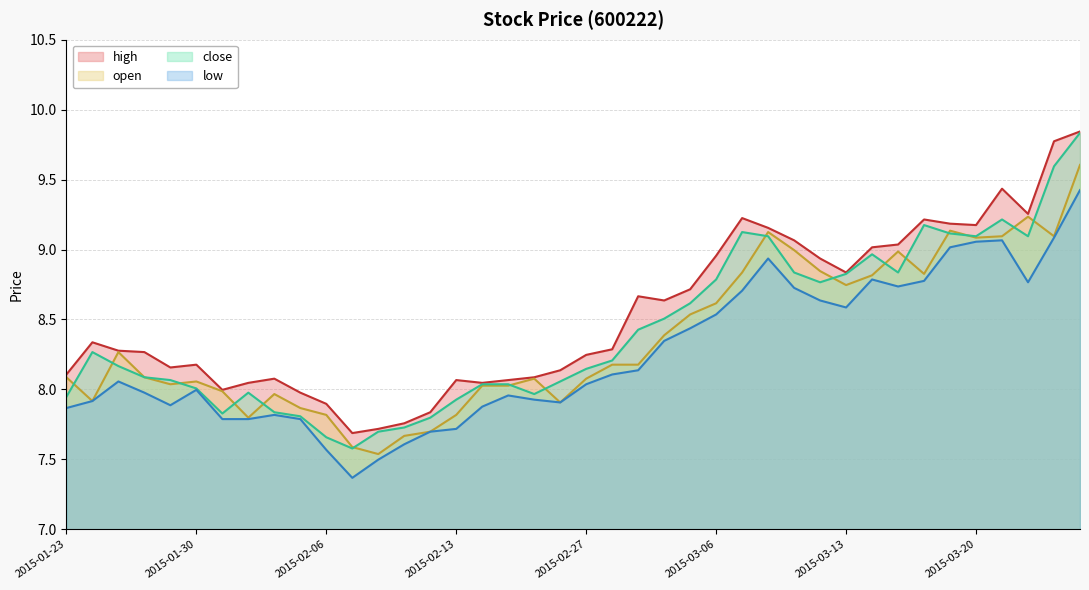

Reading left to right, transcribe all the data shown in this chart.

open: 2015-01-23=8.1	2015-01-26=7.9	2015-01-27=8.3	2015-01-28=8.1	2015-01-29=8.0	2015-01-30=8.1	2015-02-02=8.0	2015-02-03=7.8	2015-02-04=8.0	2015-02-05=7.9	2015-02-06=7.8	2015-02-09=7.6	2015-02-10=7.5	2015-02-11=7.7	2015-02-12=7.7	2015-02-13=7.8	2015-02-16=8.0	2015-02-17=8.0	2015-02-25=8.1	2015-02-26=7.9	2015-02-27=8.1	2015-03-02=8.2	2015-03-03=8.2	2015-03-04=8.4	2015-03-05=8.5	2015-03-06=8.6	2015-03-09=8.8	2015-03-10=9.1	2015-03-11=9.0	2015-03-12=8.8	2015-03-13=8.7	2015-03-16=8.8	2015-03-17=9.0	2015-03-18=8.8	2015-03-19=9.1	2015-03-20=9.1	2015-03-23=9.1	2015-03-24=9.2	2015-03-25=9.1	2015-03-26=9.6
close: 2015-01-23=7.9	2015-01-26=8.3	2015-01-27=8.2	2015-01-28=8.1	2015-01-29=8.1	2015-01-30=8.0	2015-02-02=7.8	2015-02-03=8.0	2015-02-04=7.8	2015-02-05=7.8	2015-02-06=7.7	2015-02-09=7.6	2015-02-10=7.7	2015-02-11=7.7	2015-02-12=7.8	2015-02-13=7.9	2015-02-16=8.0	2015-02-17=8.0	2015-02-25=8.0	2015-02-26=8.1	2015-02-27=8.1	2015-03-02=8.2	2015-03-03=8.4	2015-03-04=8.5	2015-03-05=8.6	2015-03-06=8.8	2015-03-09=9.1	2015-03-10=9.1	2015-03-11=8.8	2015-03-12=8.8	2015-03-13=8.8	2015-03-16=9.0	2015-03-17=8.8	2015-03-18=9.2	2015-03-19=9.1	2015-03-20=9.1	2015-03-23=9.2	2015-03-24=9.1	2015-03-25=9.6	2015-03-26=9.8
high: 2015-01-23=8.1	2015-01-26=8.3	2015-01-27=8.3	2015-01-28=8.3	2015-01-29=8.2	2015-01-30=8.2	2015-02-02=8.0	2015-02-03=8.0	2015-02-04=8.1	2015-02-05=8.0	2015-02-06=7.9	2015-02-09=7.7	2015-02-10=7.7	2015-02-11=7.8	2015-02-12=7.8	2015-02-13=8.1	2015-02-16=8.0	2015-02-17=8.1	2015-02-25=8.1	2015-02-26=8.1	2015-02-27=8.2	2015-03-02=8.3	2015-03-03=8.7	2015-03-04=8.6	2015-03-05=8.7	2015-03-06=9.0	2015-03-09=9.2	2015-03-10=9.2	2015-03-11=9.1	2015-03-12=8.9	2015-03-13=8.8	2015-03-16=9.0	2015-03-17=9.0	2015-03-18=9.2	2015-03-19=9.2	2015-03-20=9.2	2015-03-23=9.4	2015-03-24=9.3	2015-03-25=9.8	2015-03-26=9.8
low: 2015-01-23=7.9	2015-01-26=7.9	2015-01-27=8.1	2015-01-28=8.0	2015-01-29=7.9	2015-01-30=8.0	2015-02-02=7.8	2015-02-03=7.8	2015-02-04=7.8	2015-02-05=7.8	2015-02-06=7.6	2015-02-09=7.4	2015-02-10=7.5	2015-02-11=7.6	2015-02-12=7.7	2015-02-13=7.7	2015-02-16=7.9	2015-02-17=8.0	2015-02-25=7.9	2015-02-26=7.9	2015-02-27=8.0	2015-03-02=8.1	2015-03-03=8.1	2015-03-04=8.3	2015-03-05=8.4	2015-03-06=8.5	2015-03-09=8.7	2015-03-10=8.9	2015-03-11=8.7	2015-03-12=8.6	2015-03-13=8.6	2015-03-16=8.8	2015-03-17=8.7	2015-03-18=8.8	2015-03-19=9.0	2015-03-20=9.1	2015-03-23=9.1	2015-03-24=8.8	2015-03-25=9.1	2015-03-26=9.4